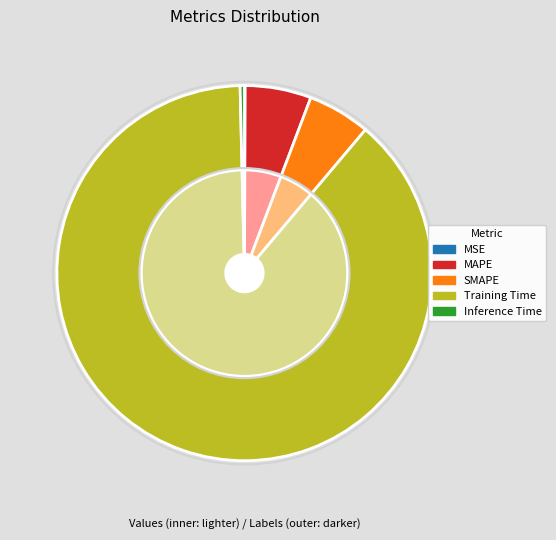

Which has a higher value, SMAPE or MAPE?

MAPE